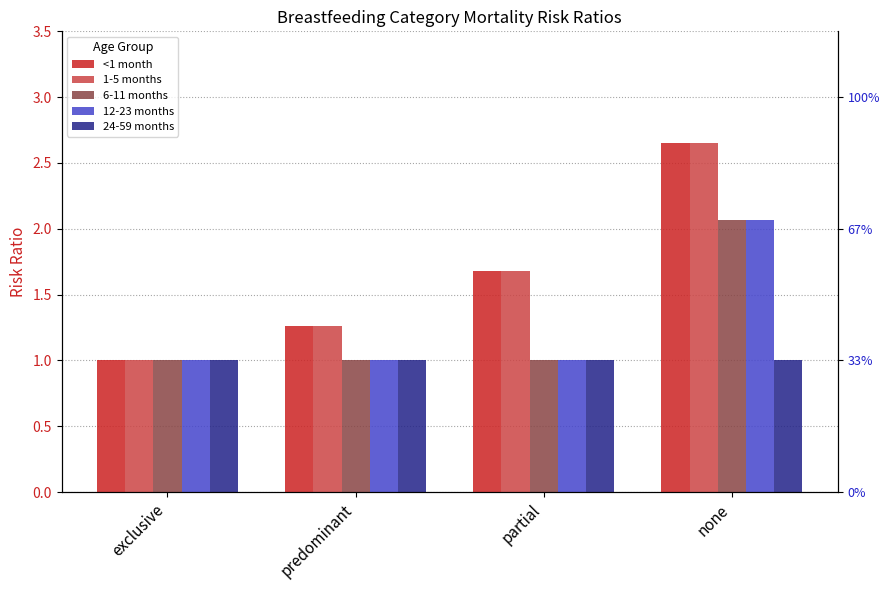

Are the bars horizontal?

No